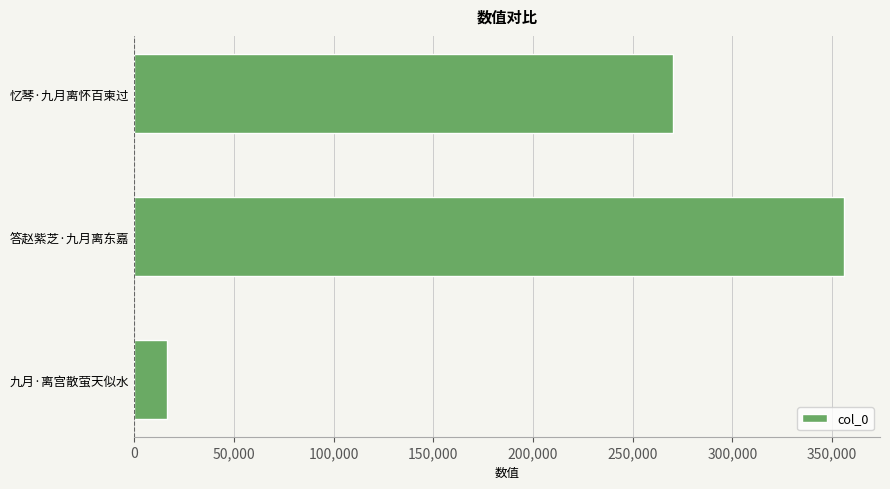

How many values are below 270414?

1